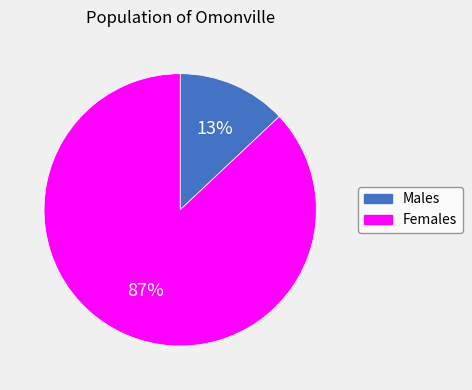

Does any single category account for the majority?

Yes